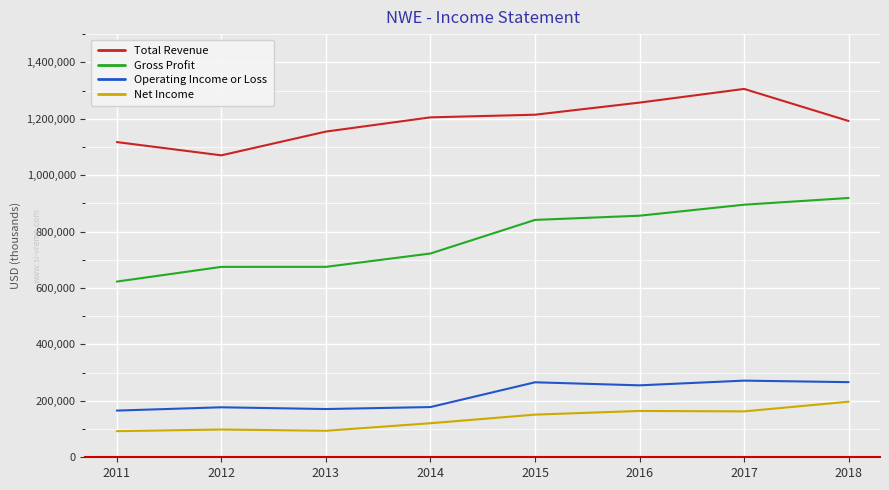

Count the Total Revenue values in the range 1154500 to 1257200.

5